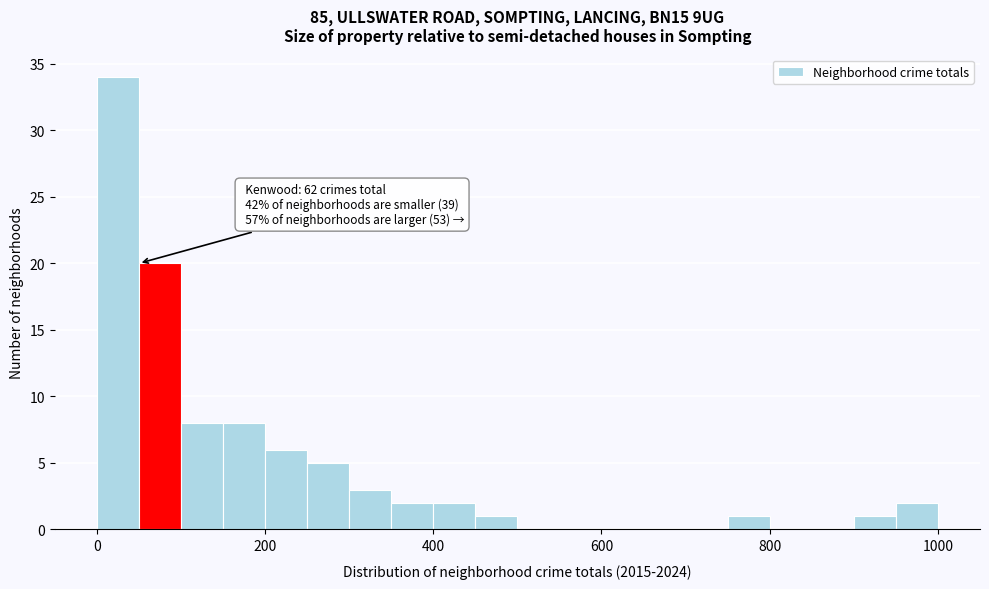

Read against the x-axis, roughly where is the centre of the tallest bar?

20